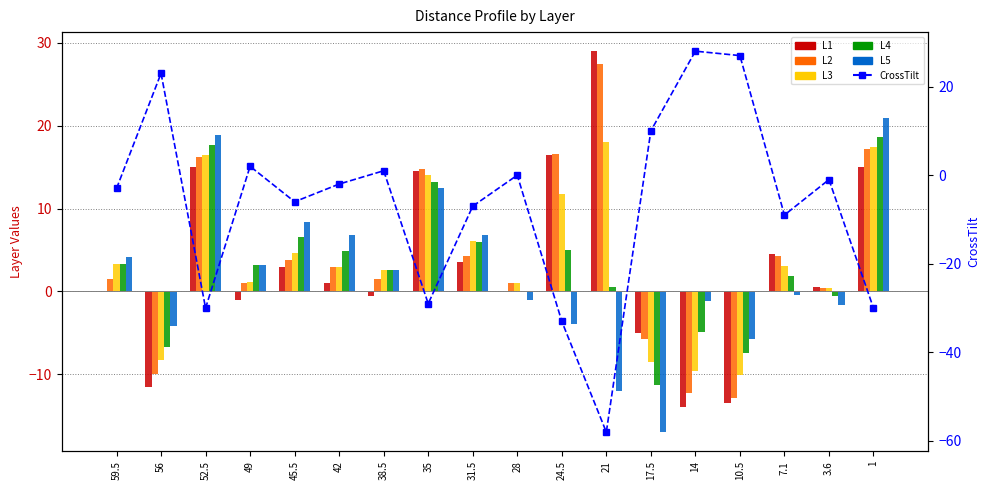

What is the spread (max minus min) of values at 7.1?

13.5